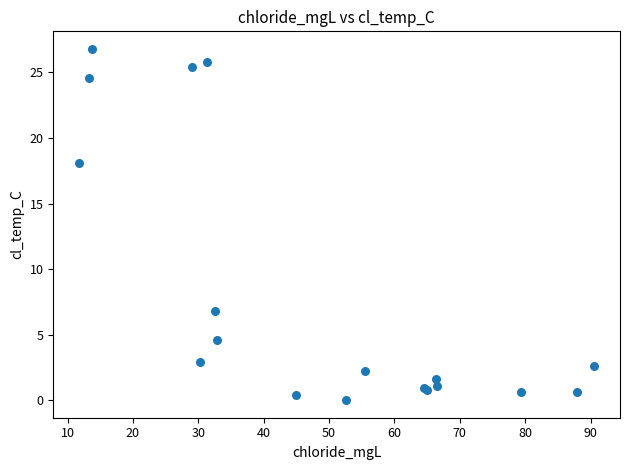

What Y value in the scatter plot is closest to 13?

18.1